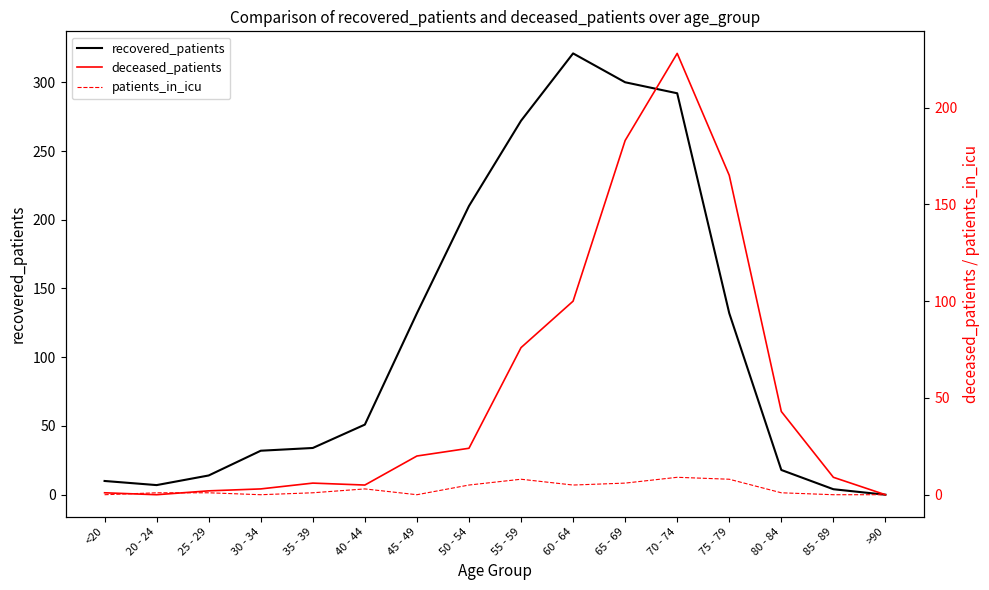

Reading left to right, list all the values displayed in this chart.

recovered_patients: 10	7	14	32	34	51	132	210	272	321	300	292	132	18	4	0
deceased_patients: 1	0	2	3	6	5	20	24	76	100	183	228	165	43	9	0
patients_in_icu: 0	1	1	0	1	3	0	5	8	5	6	9	8	1	0	0